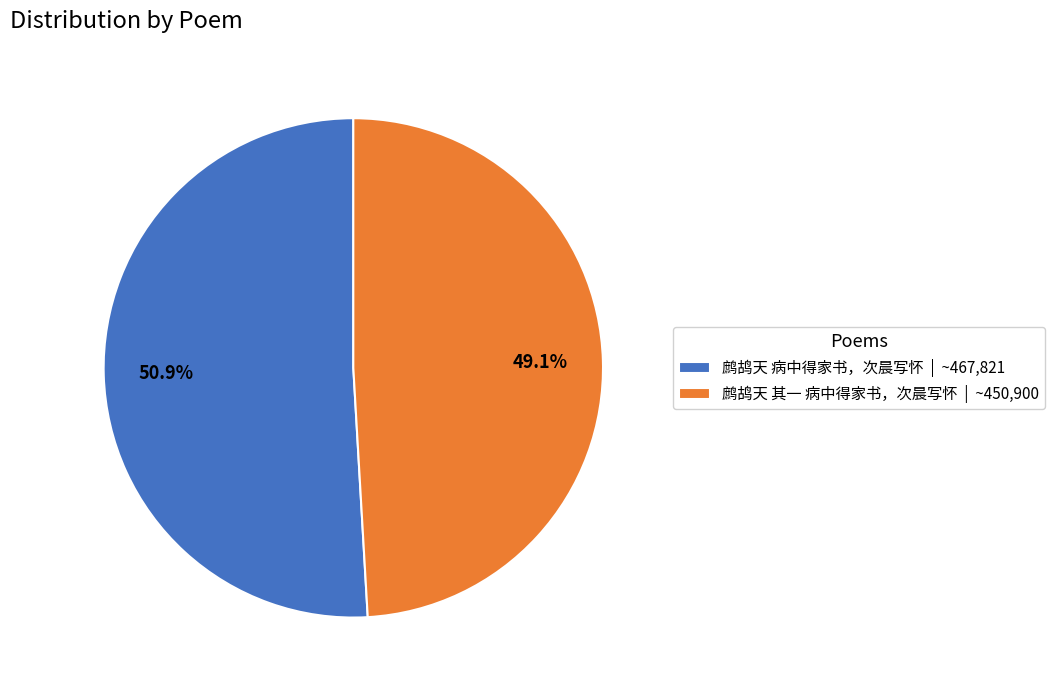

How many slices are in this pie chart?

2